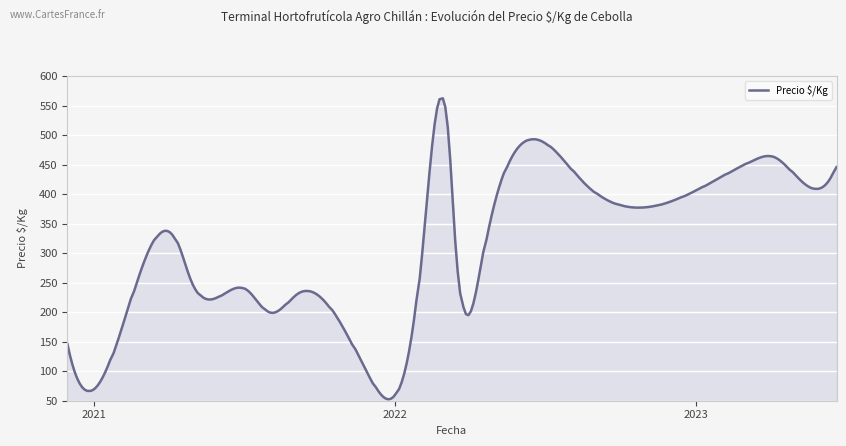

What is the difference between the maximum and minimum values?

510.0